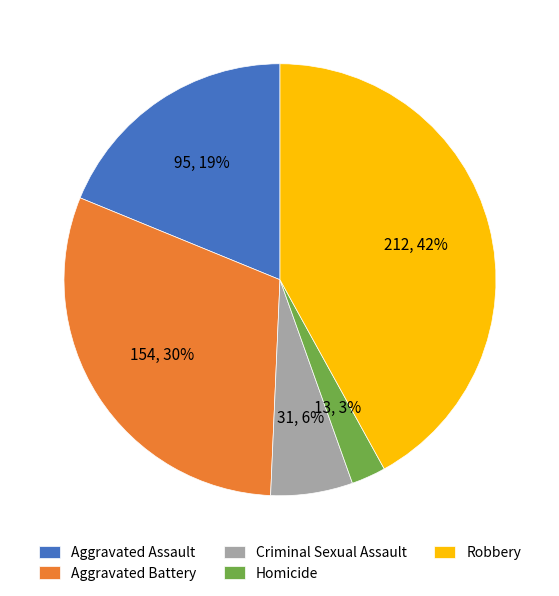

Do Aggravated Assault and Homicide together represent more than half of the pie?

No